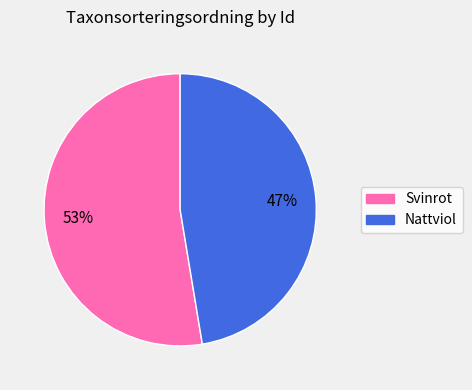

Does any single category account for the majority?

Yes